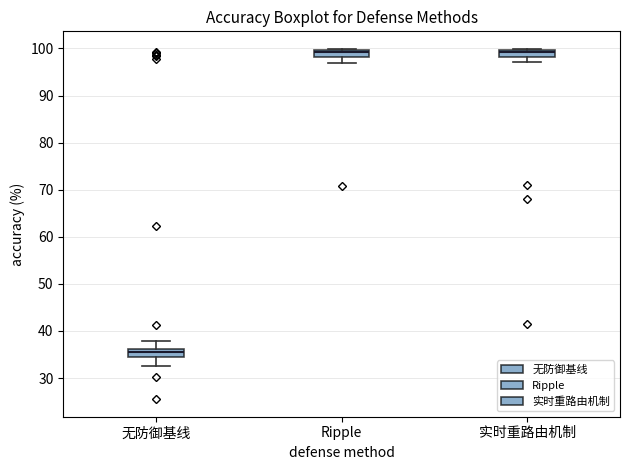

Where does the median line of the box for Ripple sit on the y-axis? The values are not printed on the chart, so give them approximately, as read against the axis.

99